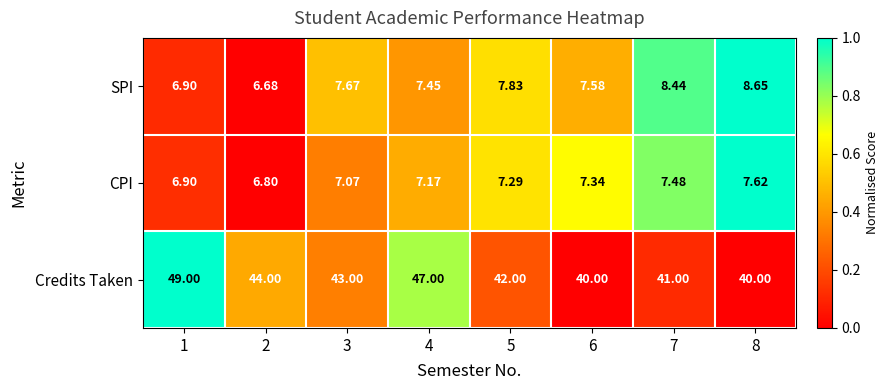

Is the value of Credits Taken at 6 greater than the value of SPI at 5?

Yes